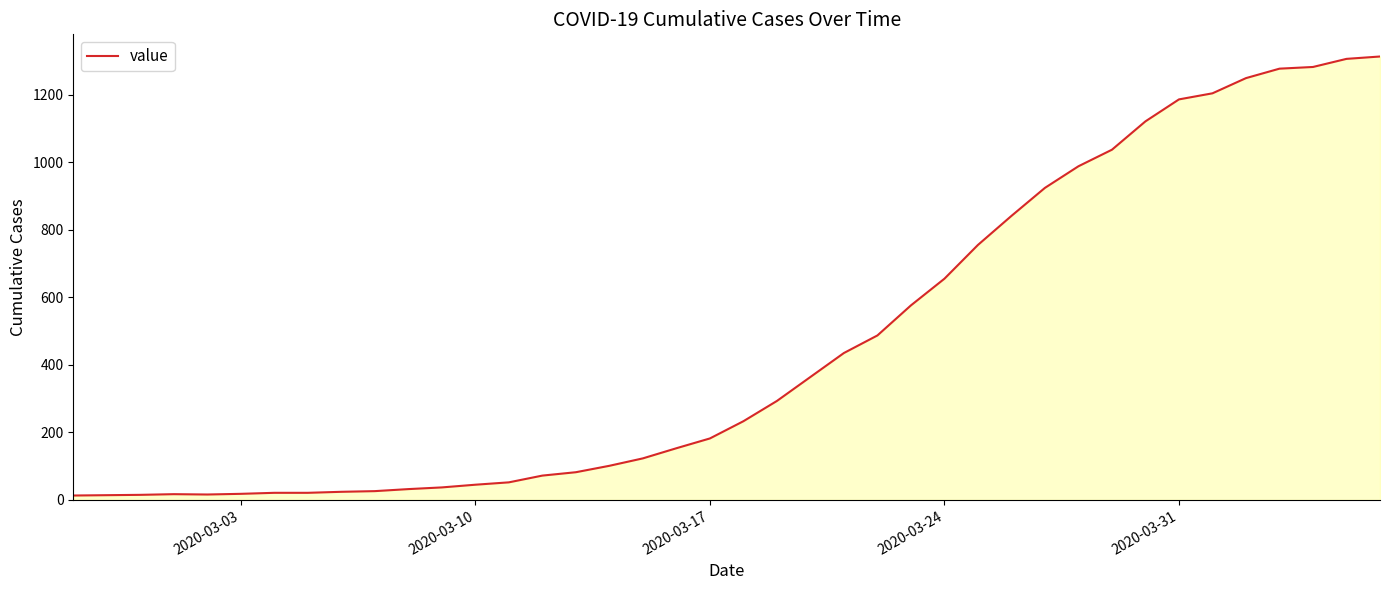

What is the difference between the maximum and minimum values?

1300